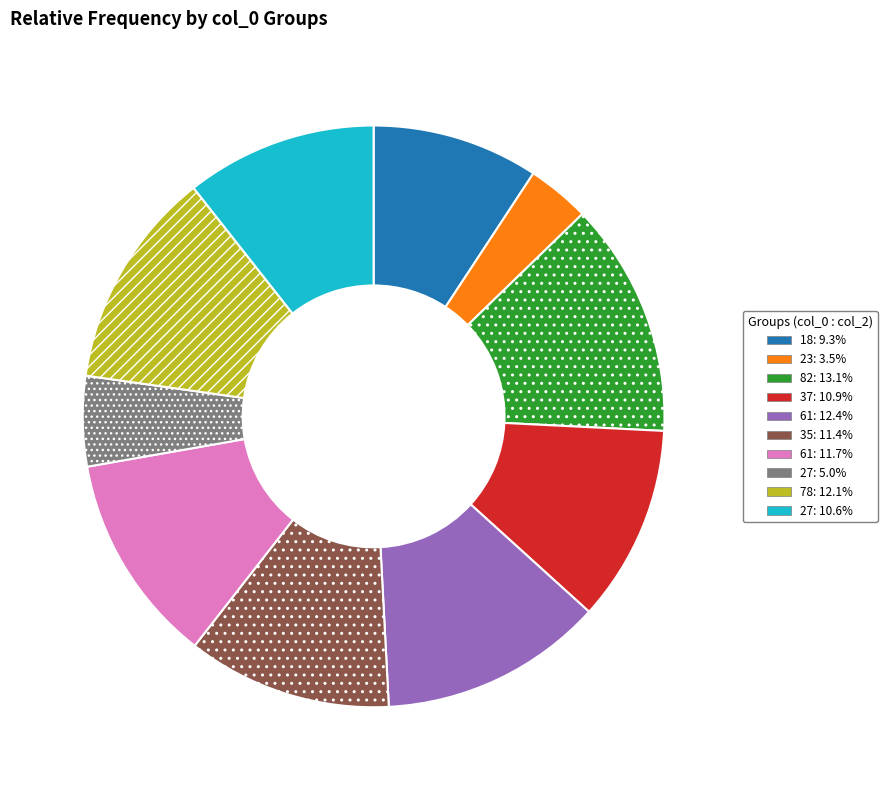

Is there any slice that represents more than half of the pie?

No